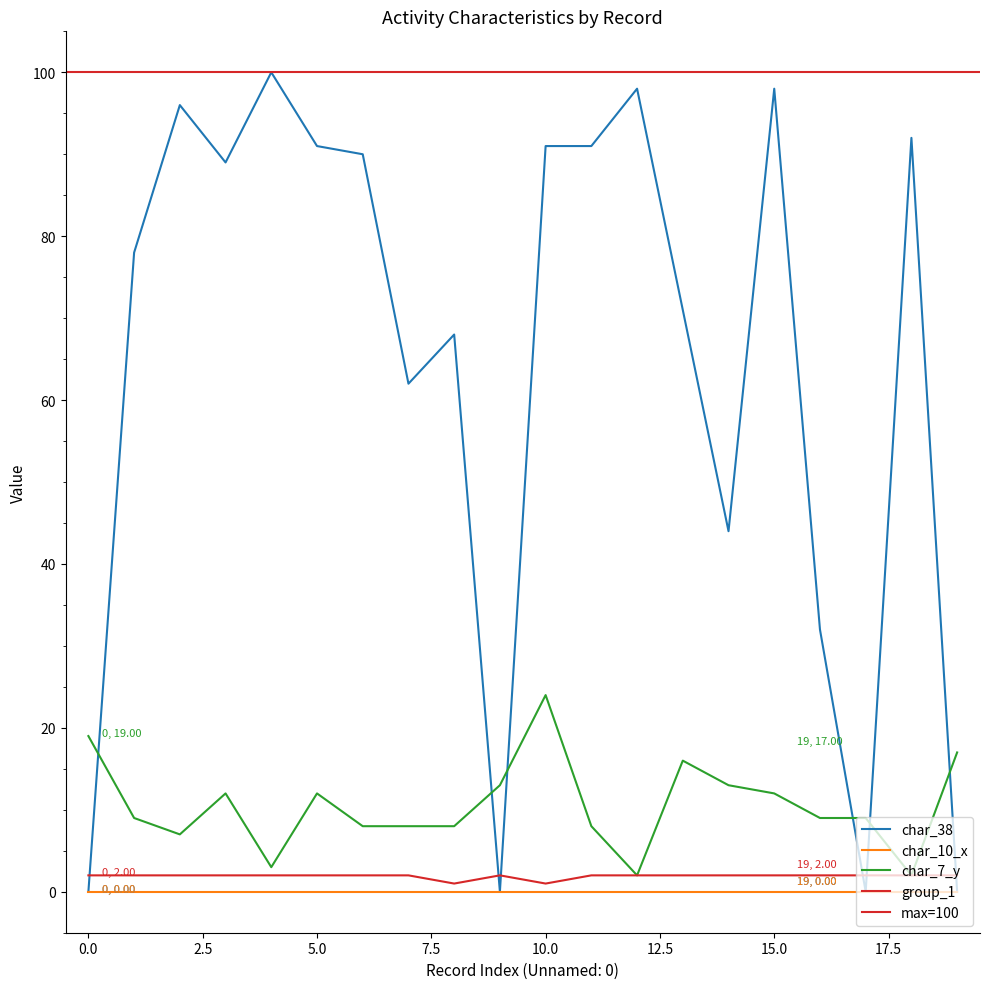

Which series ends up on top after the final intersection of char_38 and char_7_y?

char_7_y